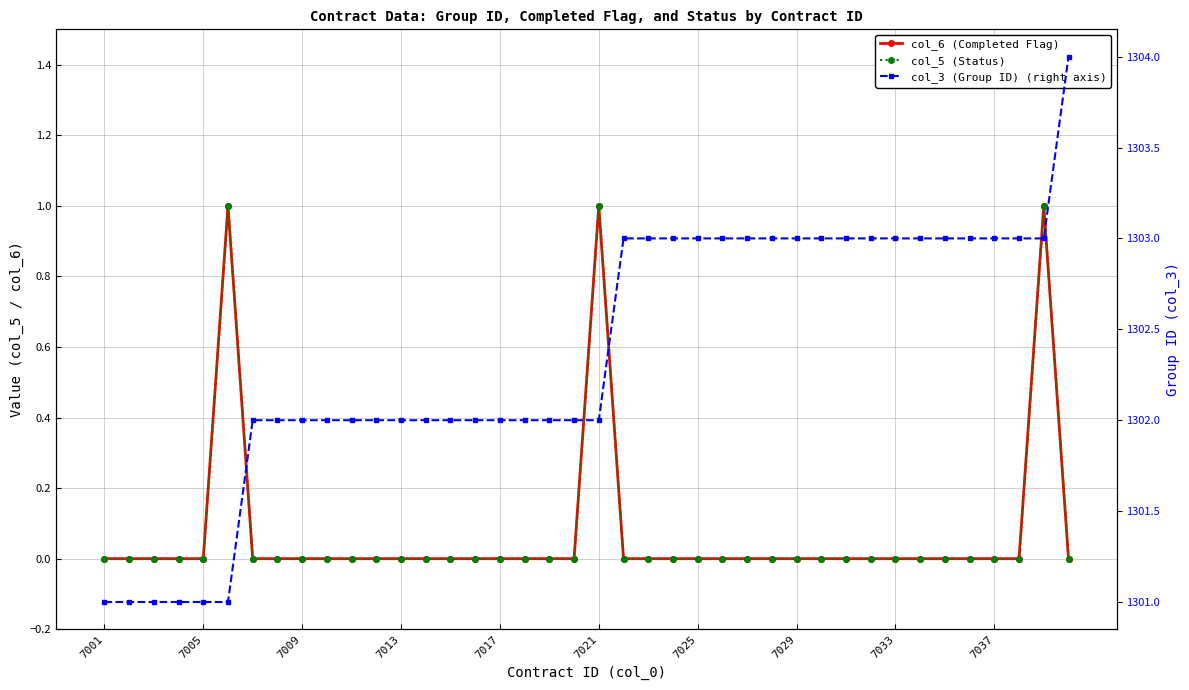

True or false: col_6 (Completed Flag) and col_3 (Group ID) (right axis) cross at least once.

False